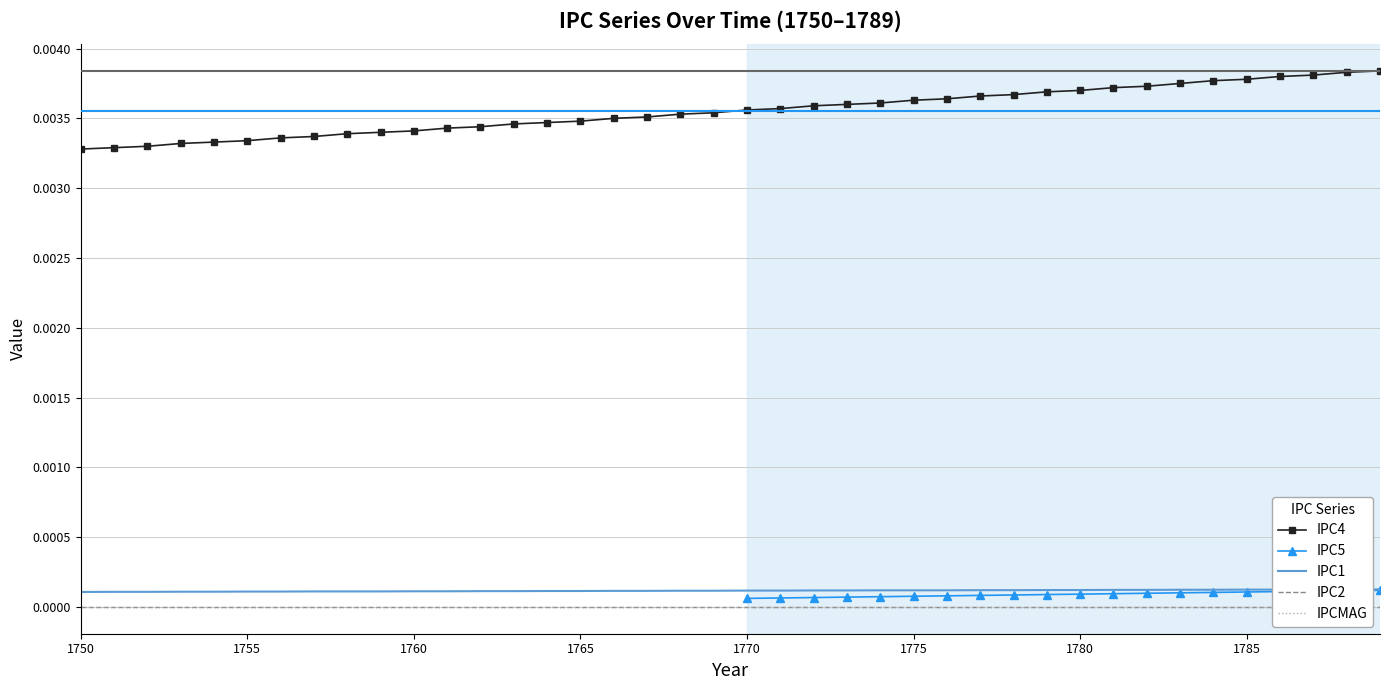

True or false: IPC1 and IPC5 intersect in this chart.

False